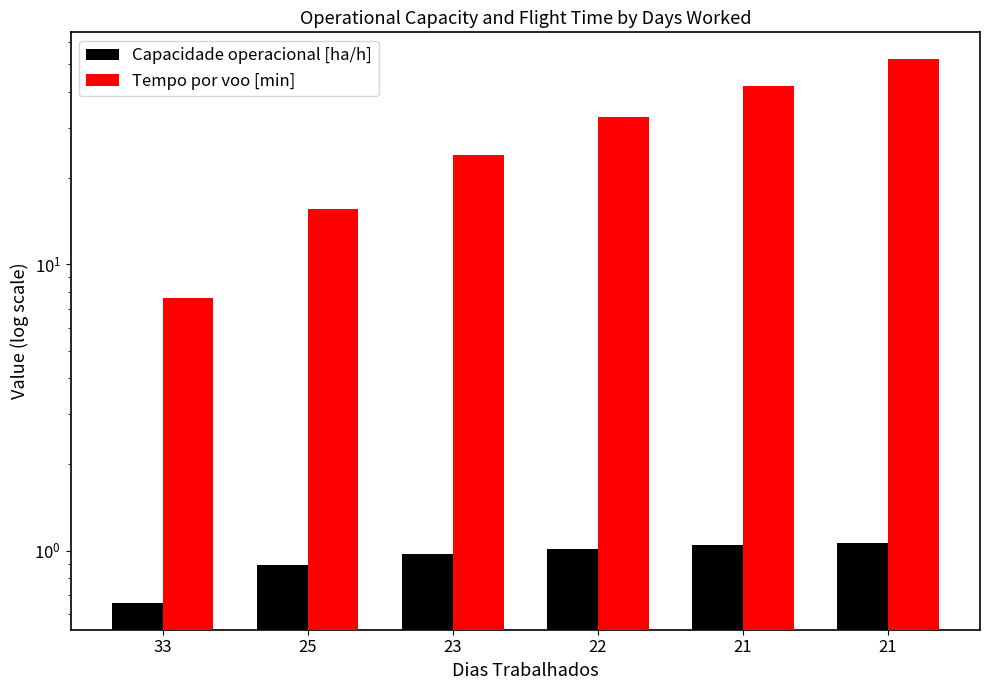

List the labels in order of Tempo por voo [min] value, smallest first.

33, 25, 23, 22, 21, 21